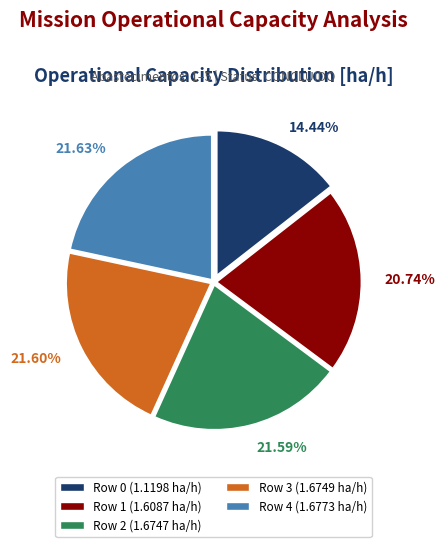

Does any single category account for the majority?

No